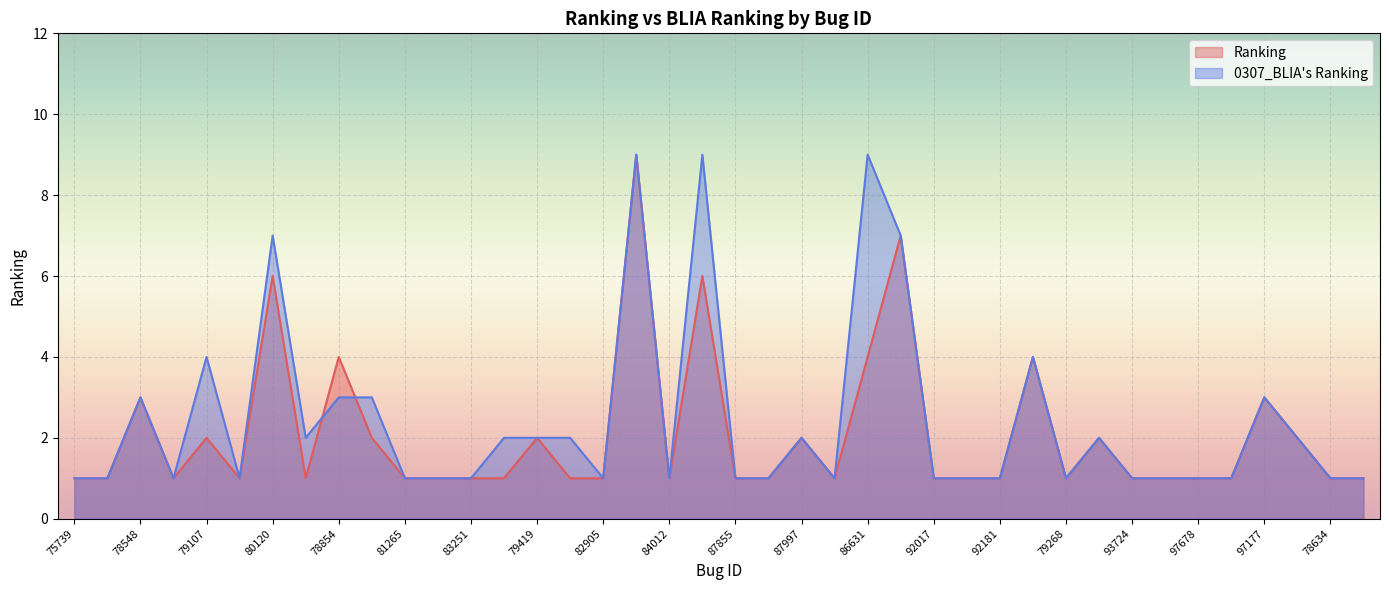

How many times do Ranking and 0307_BLIA's Ranking cross each other?

2